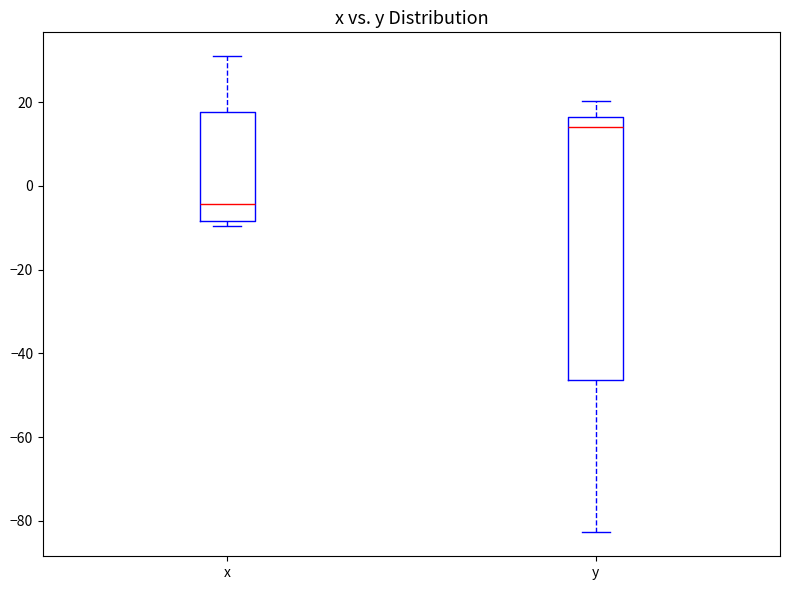

Where is the upper edge of the box for x on the y-axis? The values are not printed on the chart, so give them approximately, as read against the axis.

18